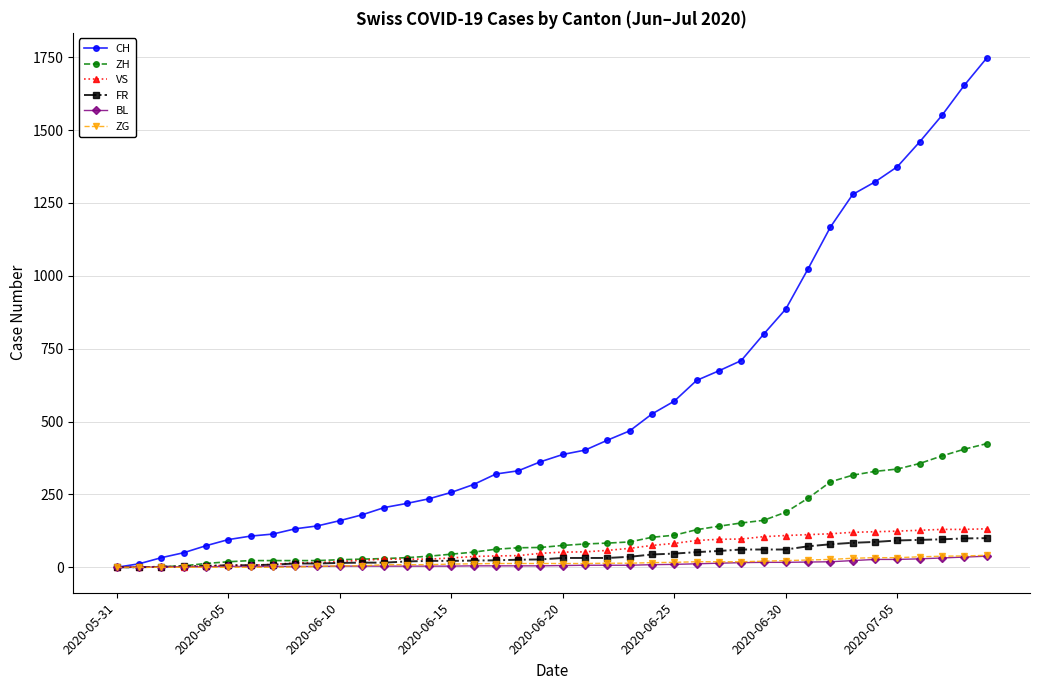

Which series has the widest spread of values?

CH